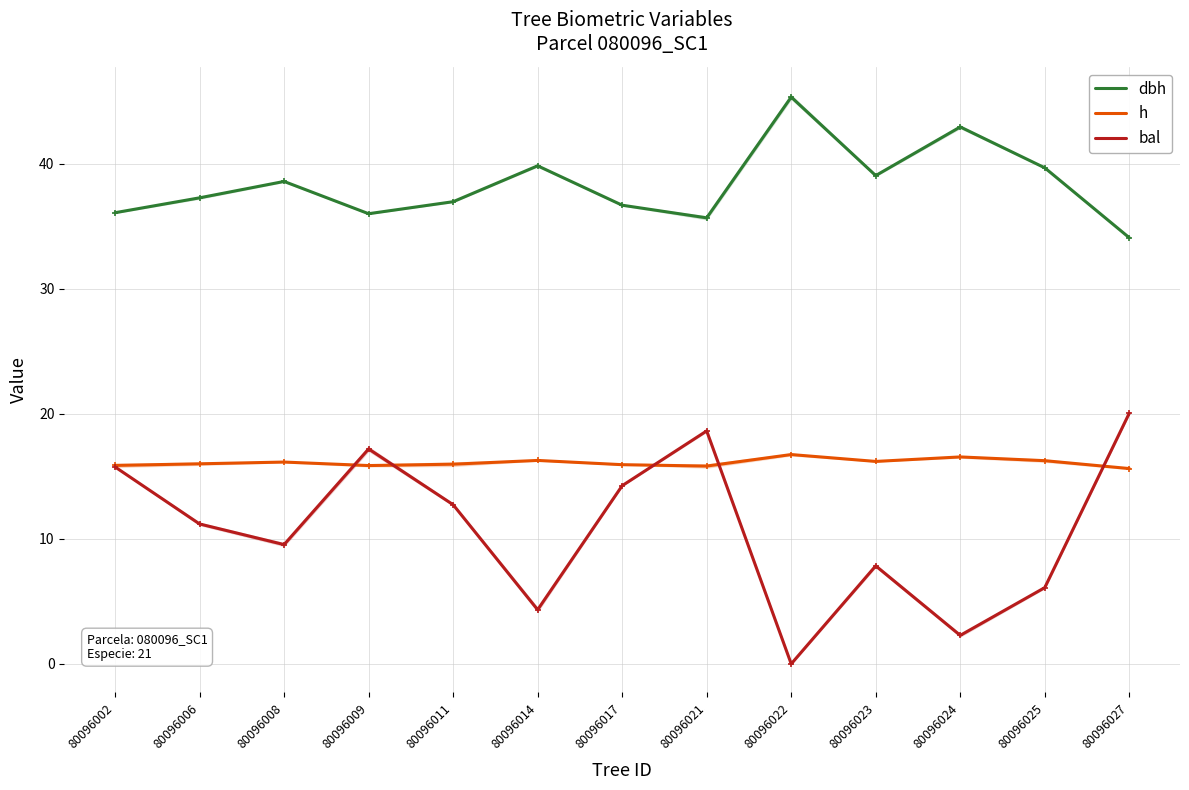

What is the value of the dbh point at the 2nd from the left?

37.3